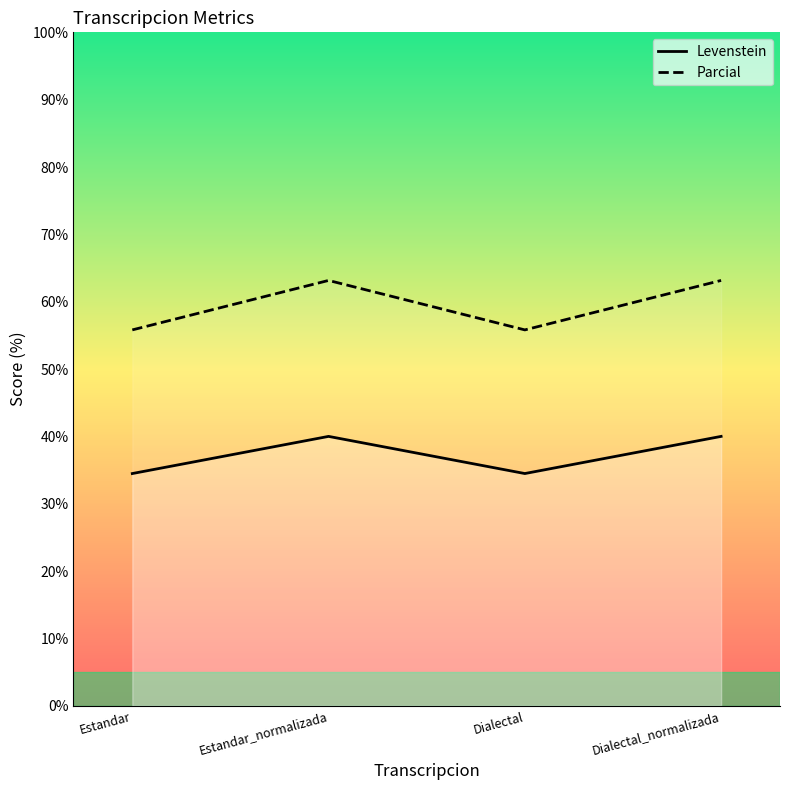

Which category has the lowest value across all series?

Estandar